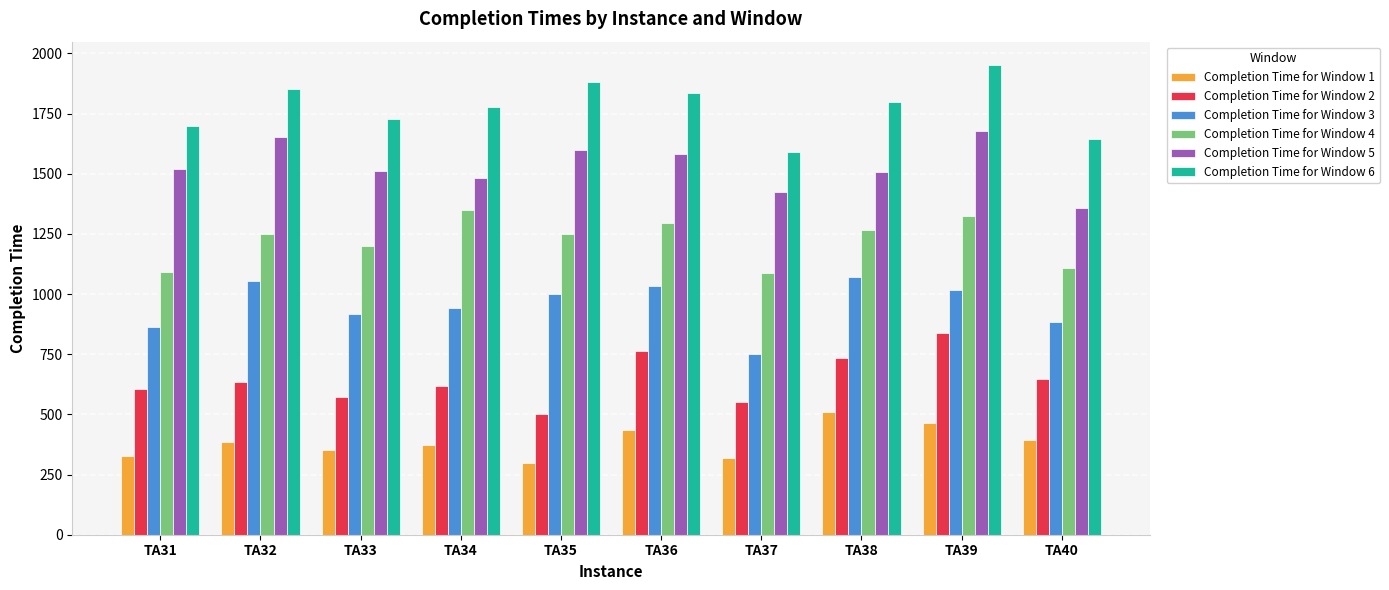

Is it true that Completion Time for Window 2 equals 503 at TA35?

True